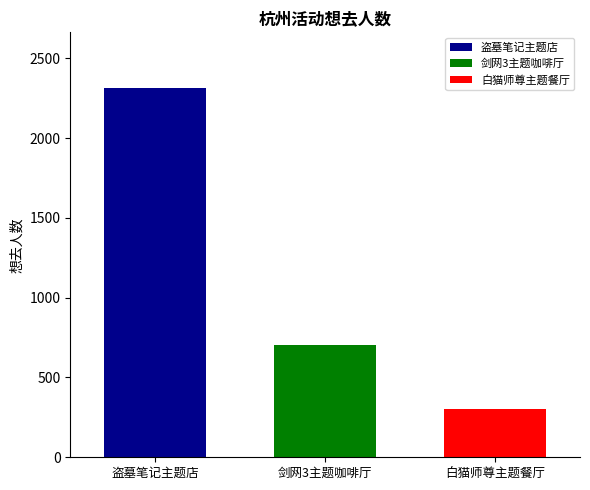

Does the chart contain stacked bars?

No